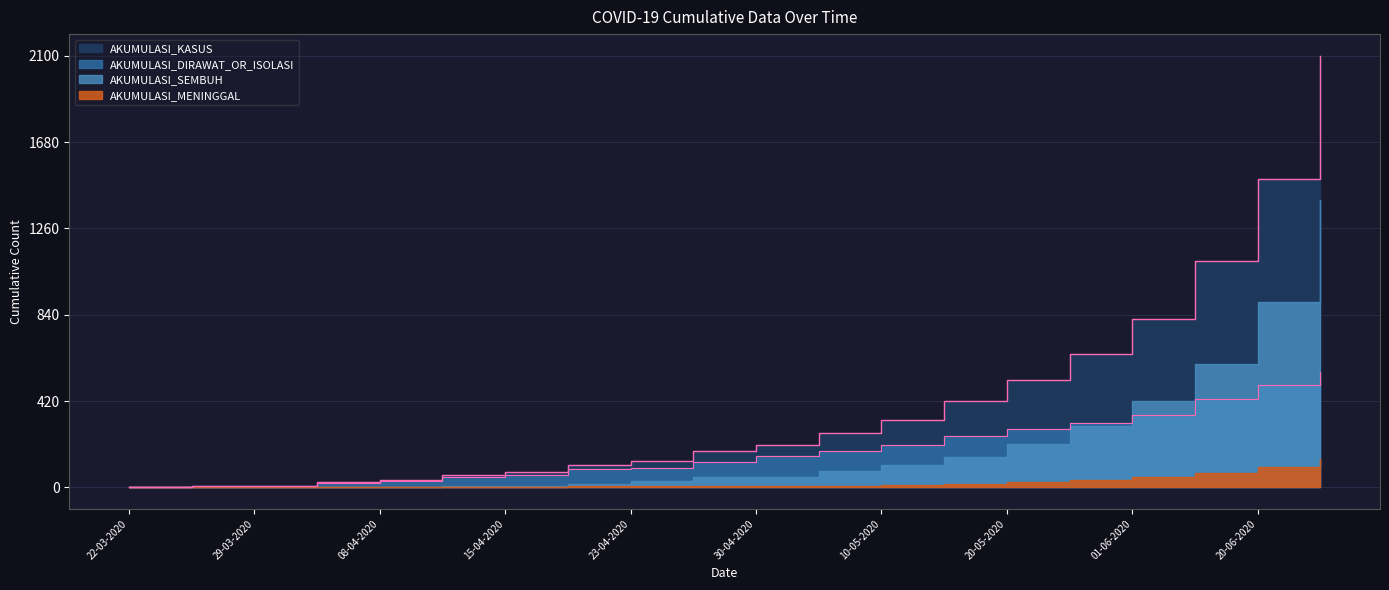

What is the value of the AKUMULASI_KASUS point at the 20th from the left?

2100